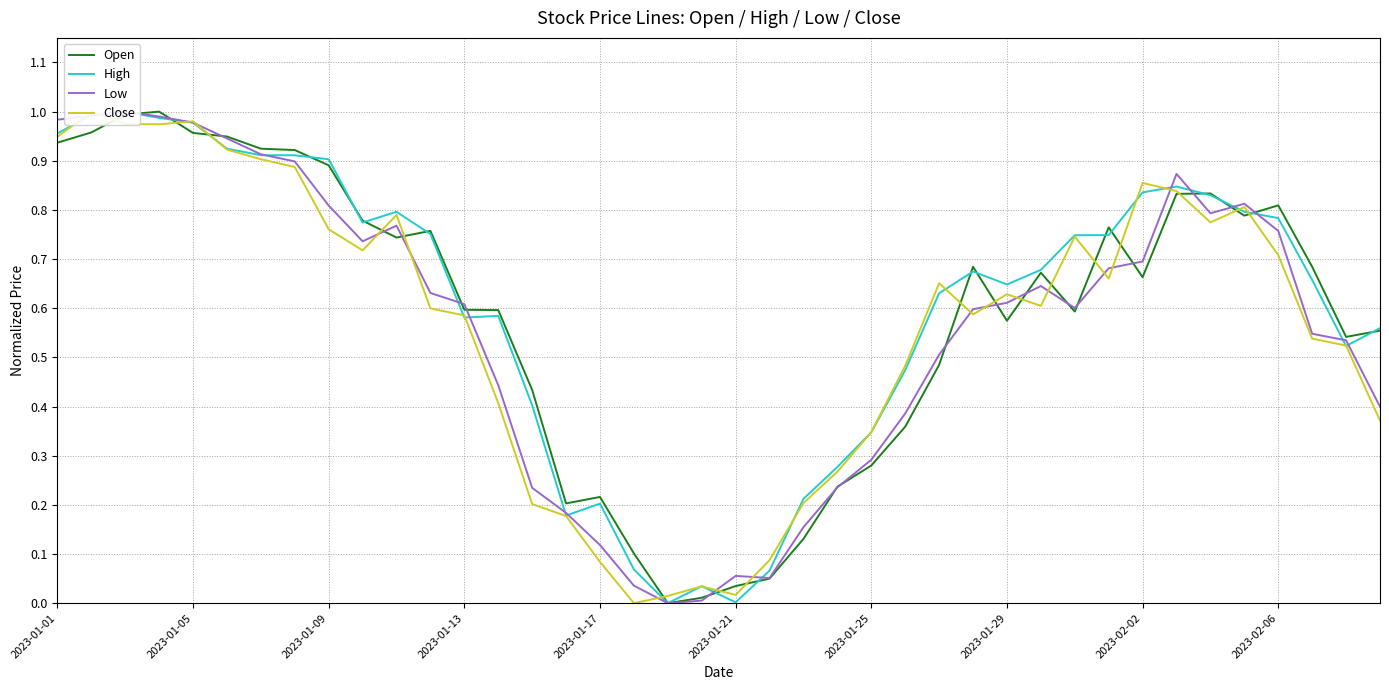

Is it true that Close equals 0.1 at 2023-01-17?

True